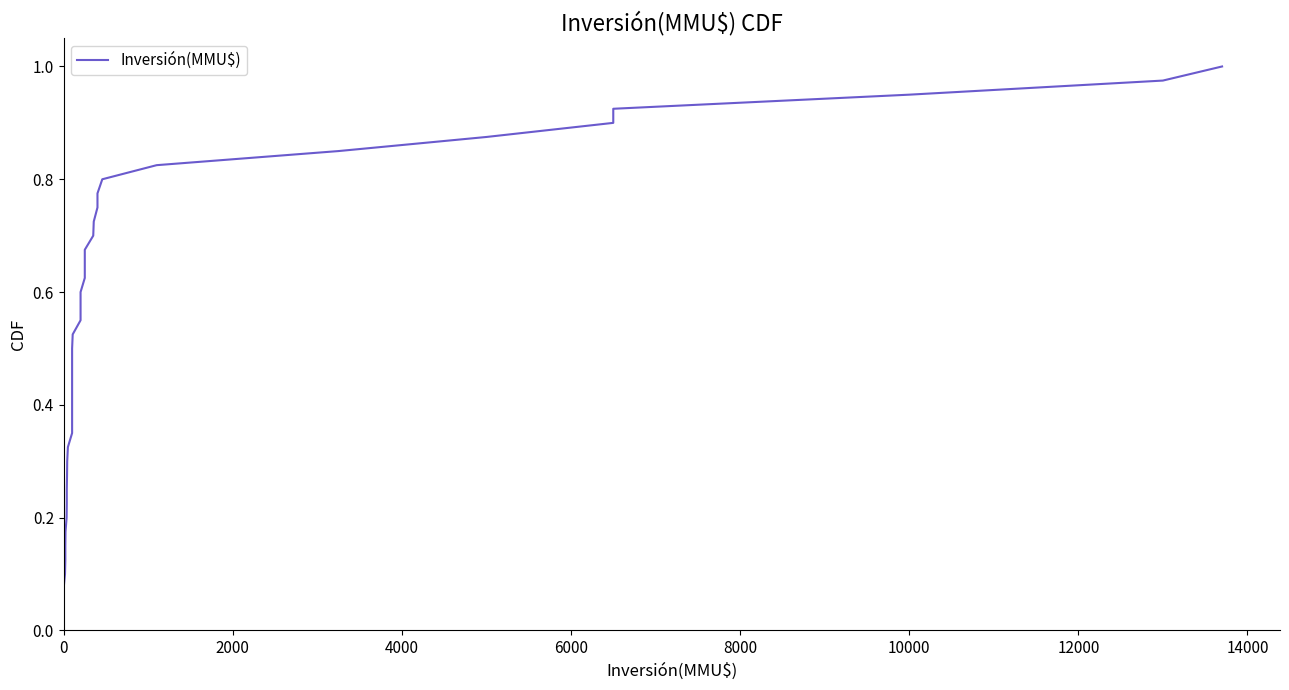

What is the label of the 5th point from the left?

8000